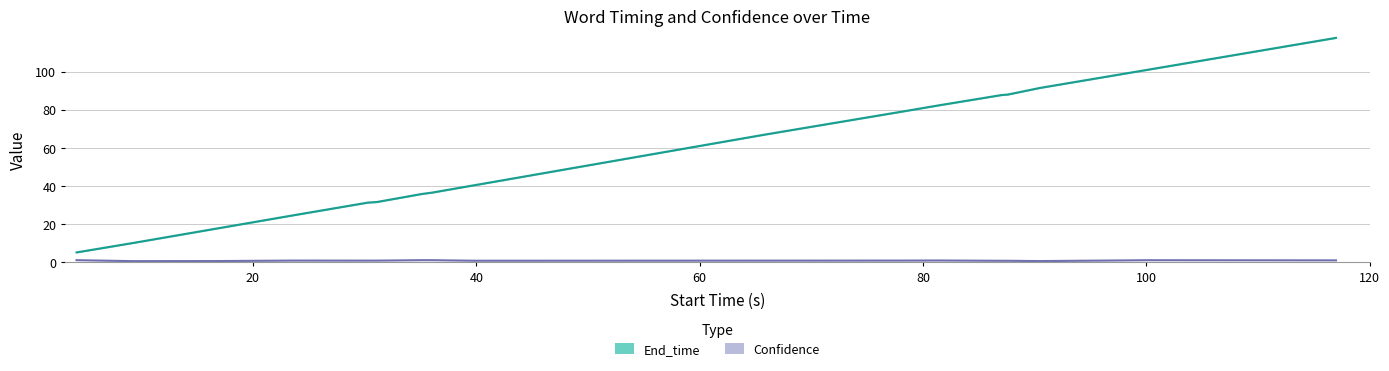

What is the total value across all series at 4.2?

5.7